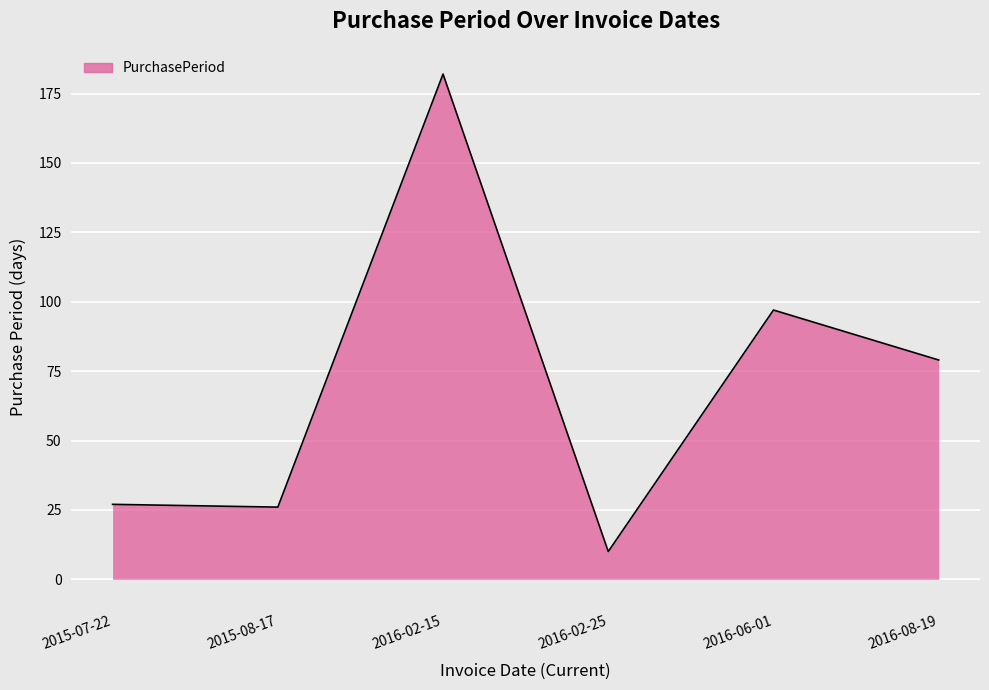

How many lines are shown in the chart?

1